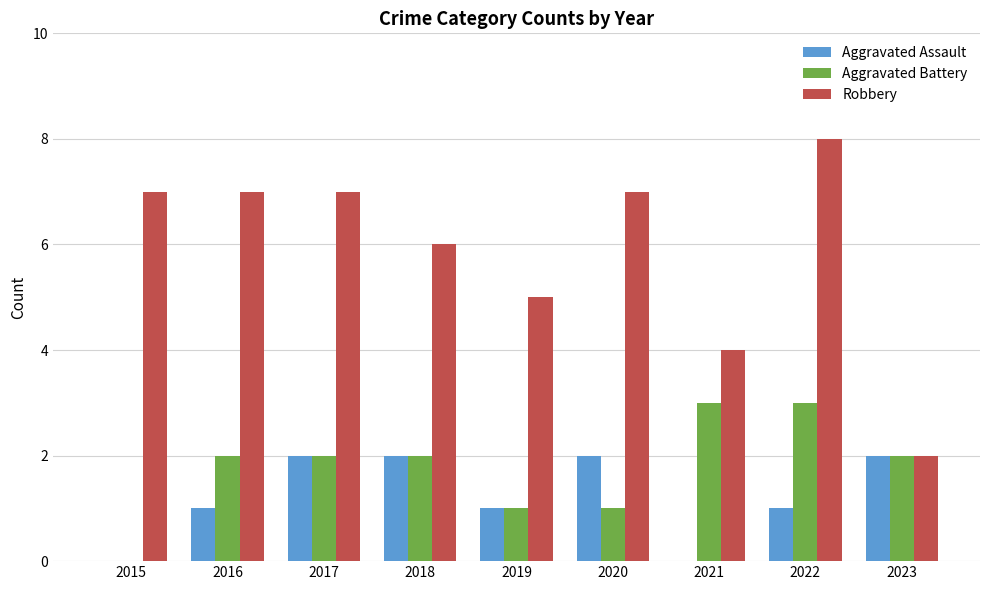

True or false: Aggravated Assault has a value of 0 at 2019.

False